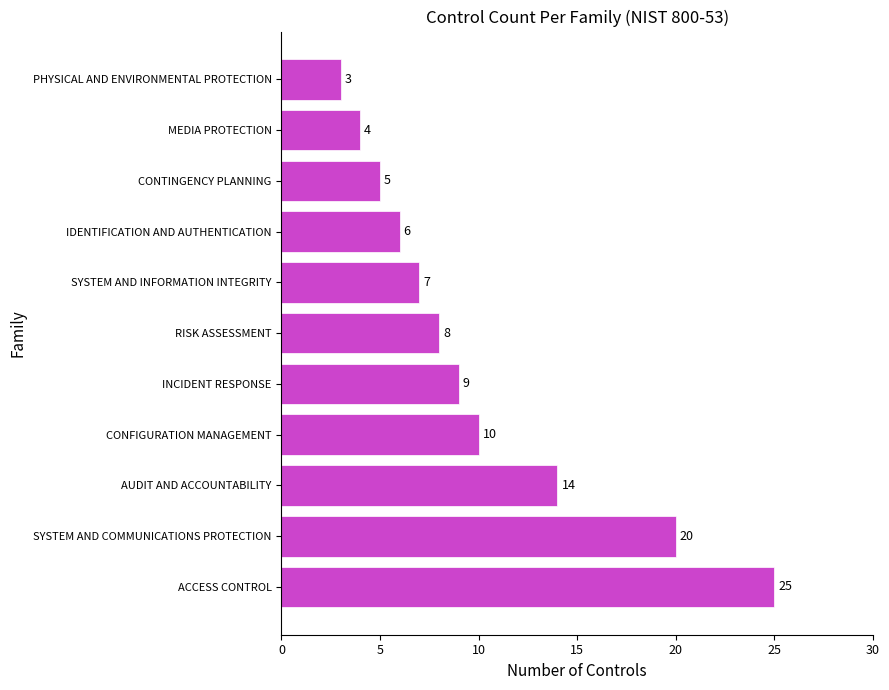

What is the change in value from AUDIT AND ACCOUNTABILITY to MEDIA PROTECTION?

-10